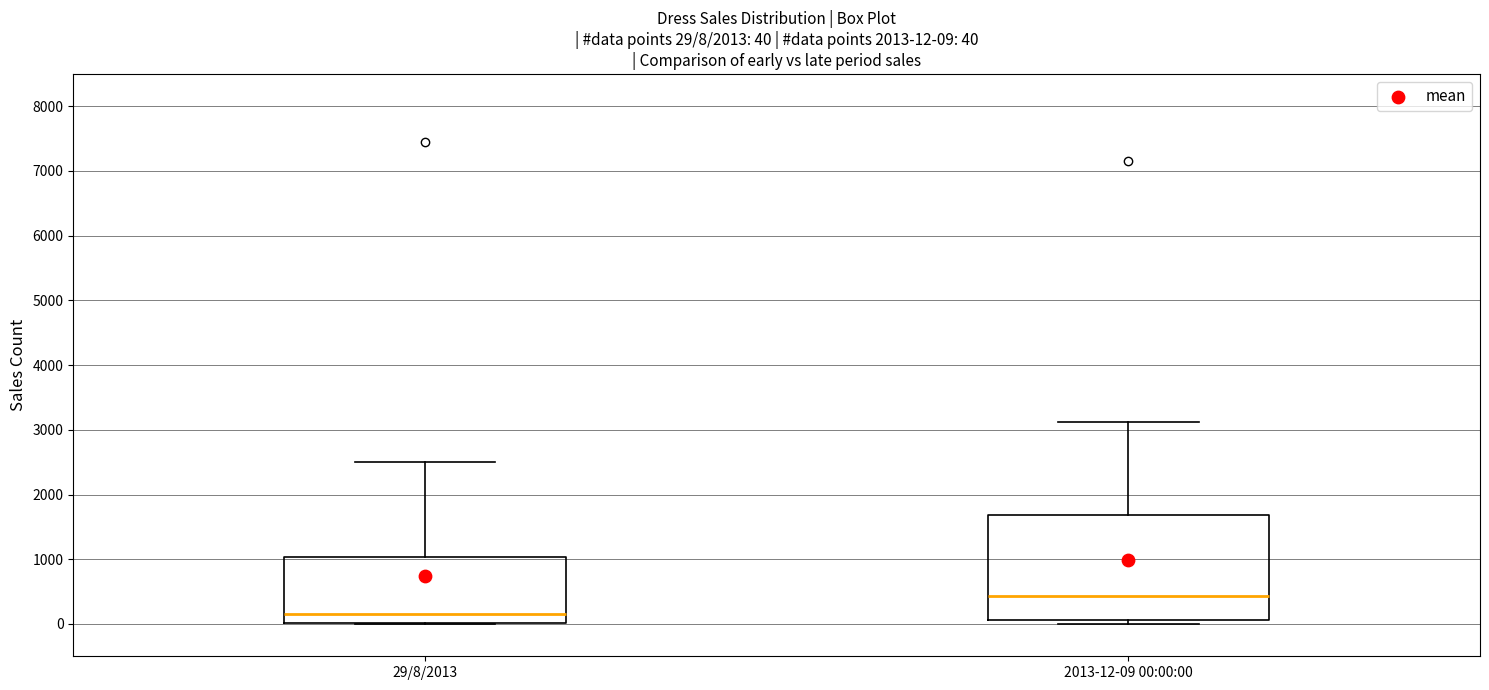

Which box has the highest median line?

2013-12-09 00:00:00